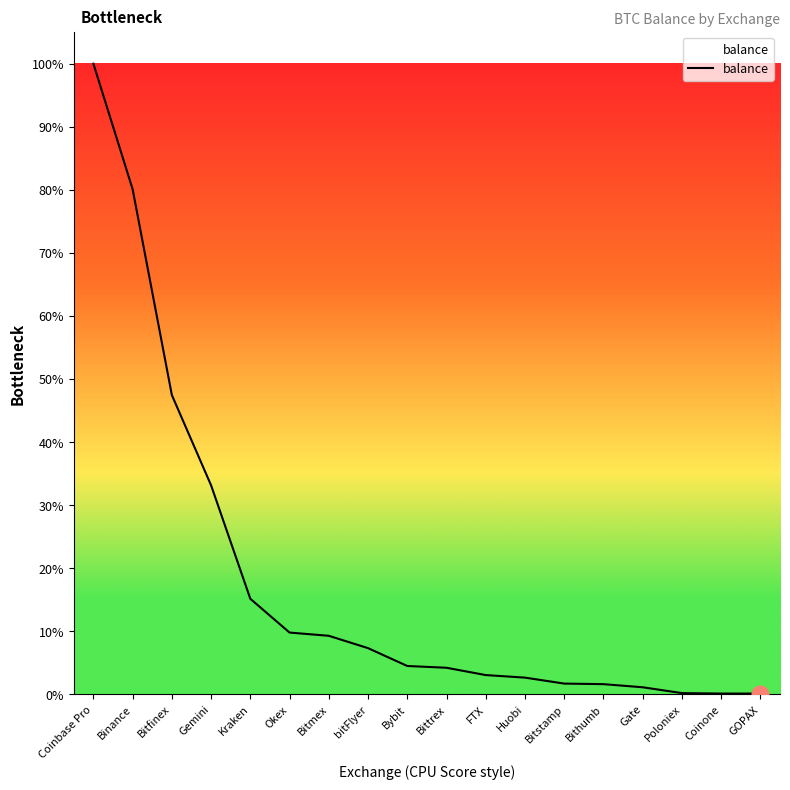

Does the chart have visible grid lines?

No